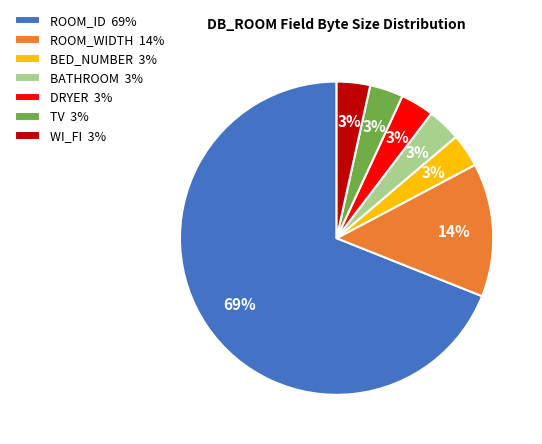

True or false: TV accounts for 12% of the total.

False